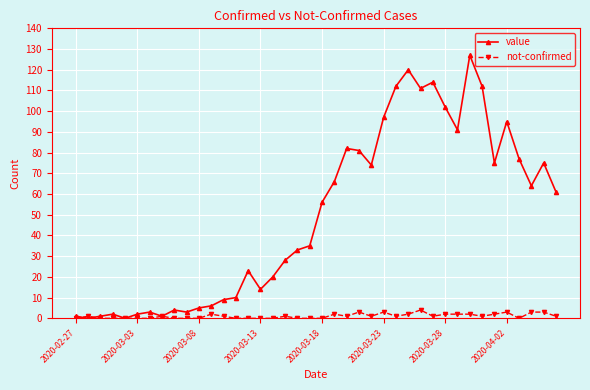

What is the maximum value shown in the chart?

127